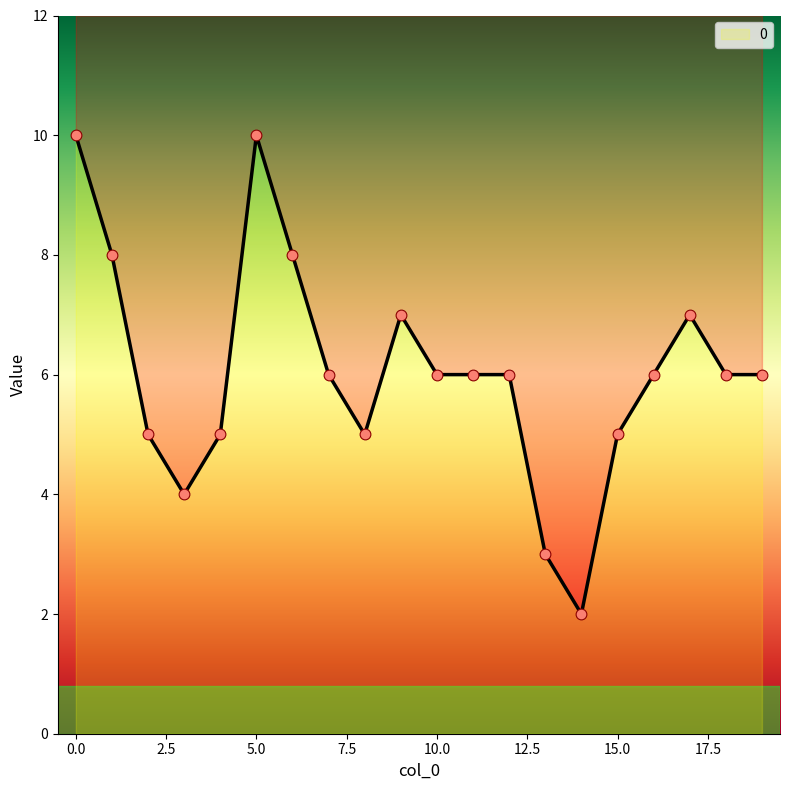

What is the change in value from 9 to 10?

-1